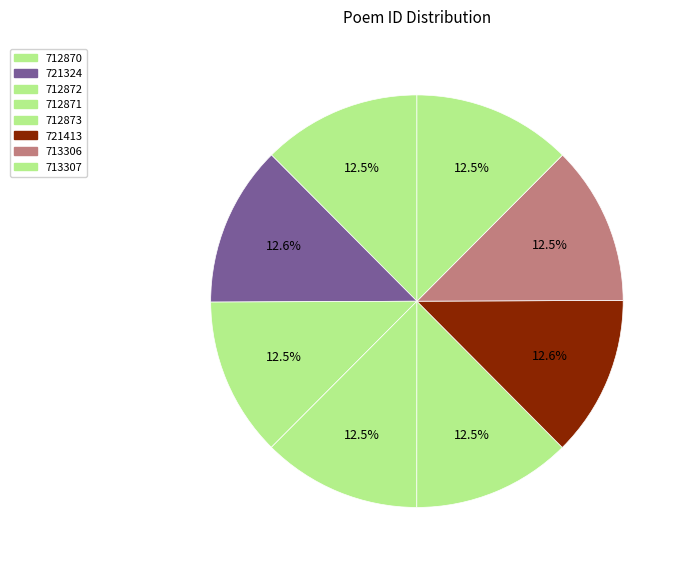

Between 721413 and 712871, which is larger?

721413